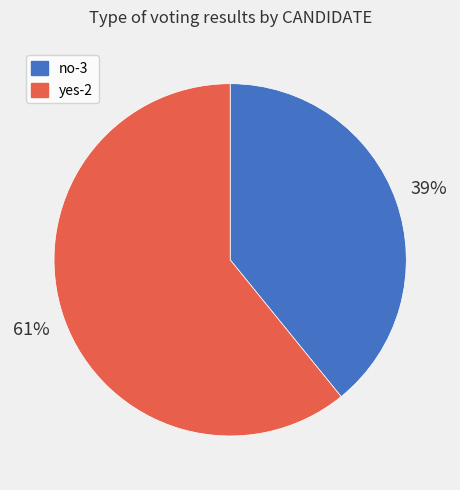

Rank the categories by value from lowest to highest.

no-3, yes-2